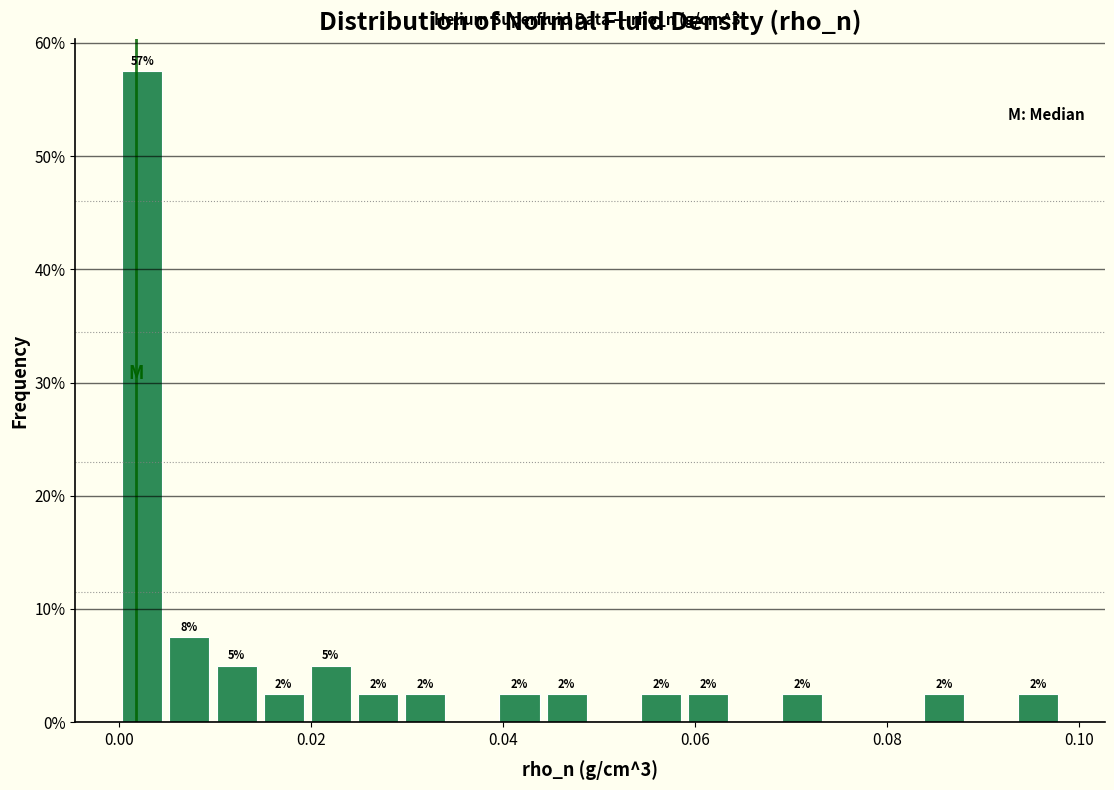

Read against the x-axis, roughly where is the centre of the tallest bar?

0.002